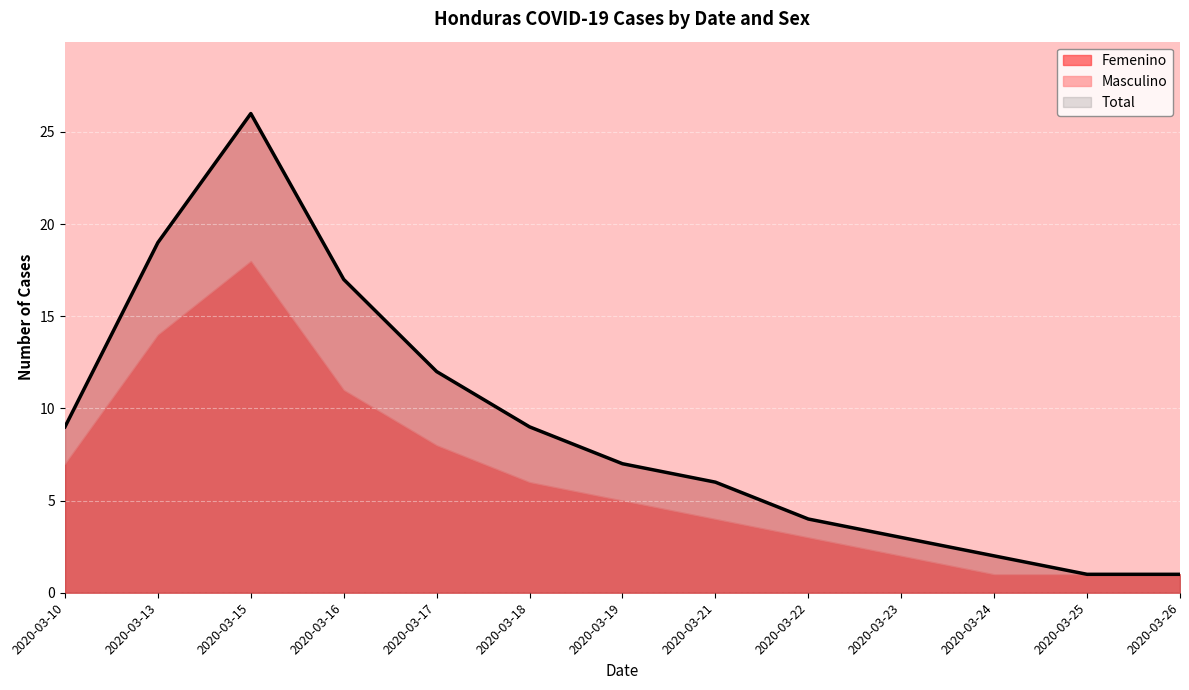

In Total, how many points are higher than both neighbors (excluding endpoints)?

1